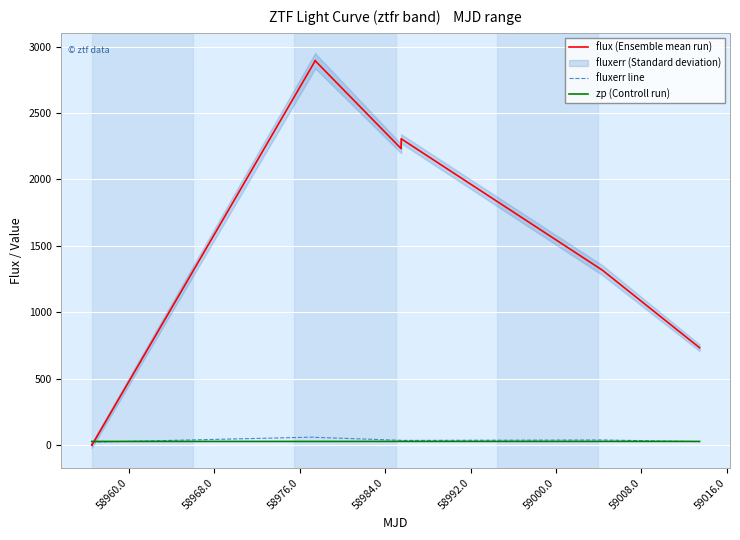

True or false: zp (Controll run) has more than 0 points higher than both neighbors.

True